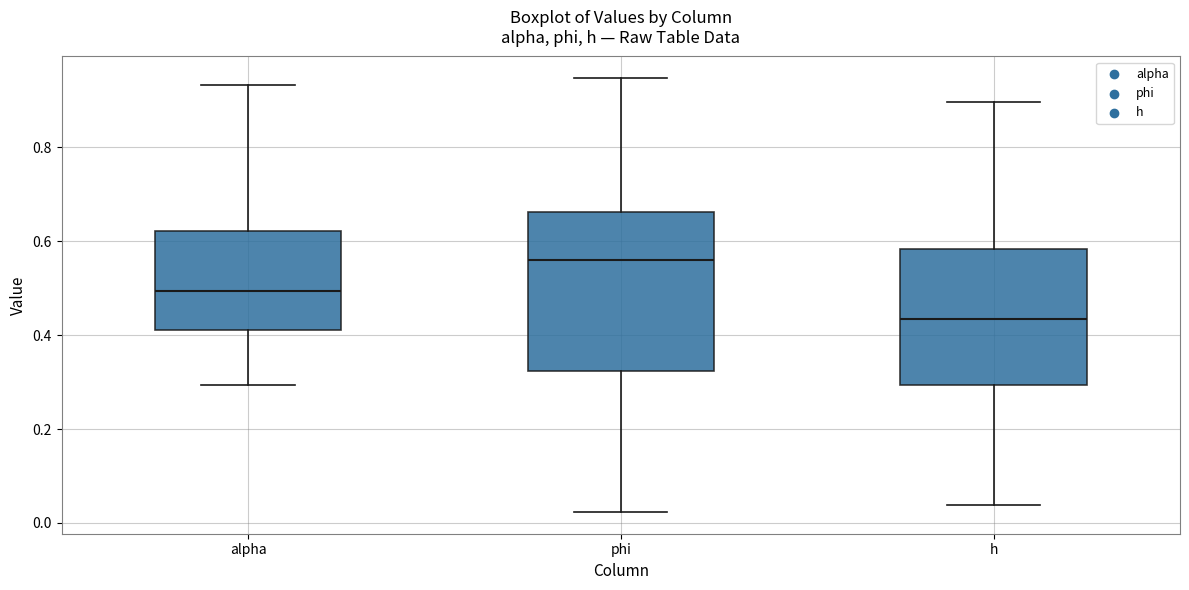

Reading left to right, transcribe this box plot: for each box, give where its median line is, the range the box spans, and where its two whiskers end, as read against the y-axis. The values are not printed on the chart, so give them approximately, as read against the axis.

alpha: median 0.50, box 0.42 to 0.62, whiskers 0.30 to 0.94
phi: median 0.56, box 0.32 to 0.66, whiskers 0.02 to 0.94
h: median 0.44, box 0.30 to 0.58, whiskers 0.04 to 0.90